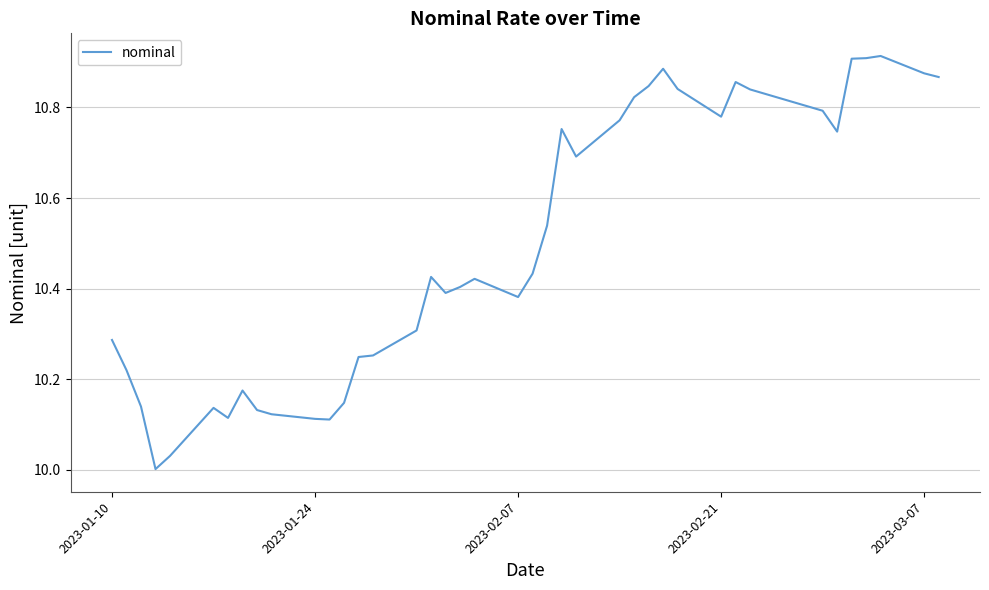

What is the difference between the maximum and minimum values?

0.9